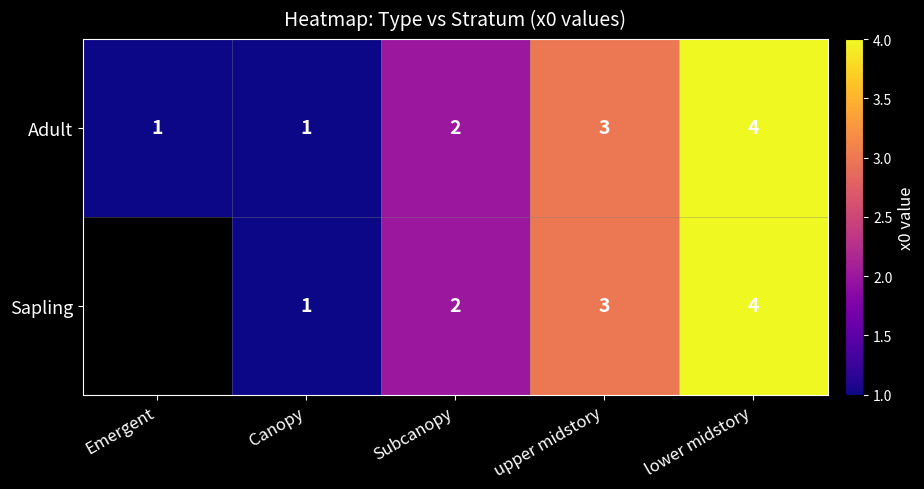

Which has a higher value, Emergent or Subcanopy?

Subcanopy